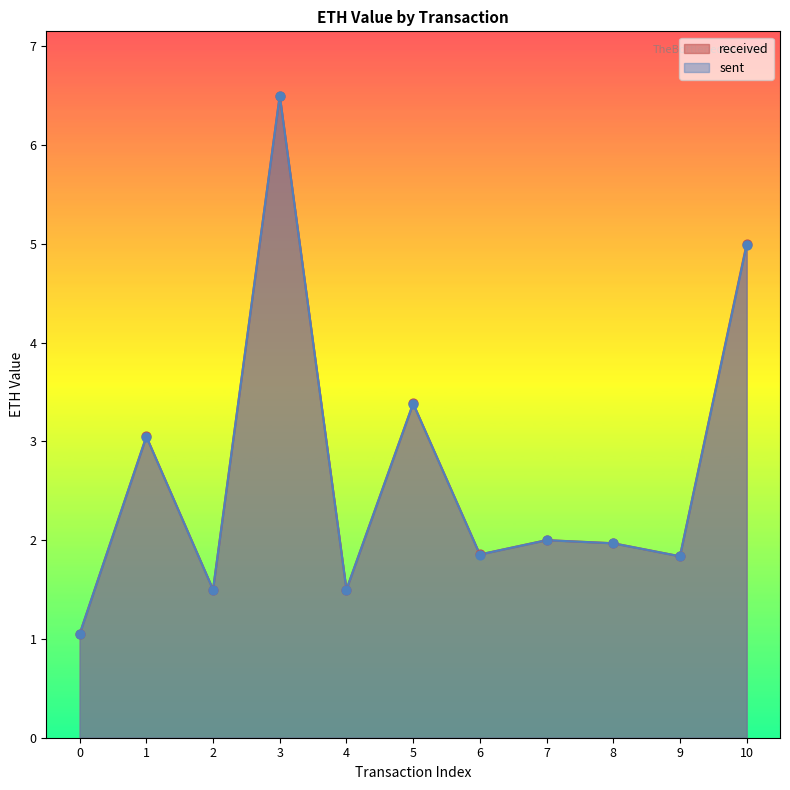

At how many categories does at least one series exceed 3?

4